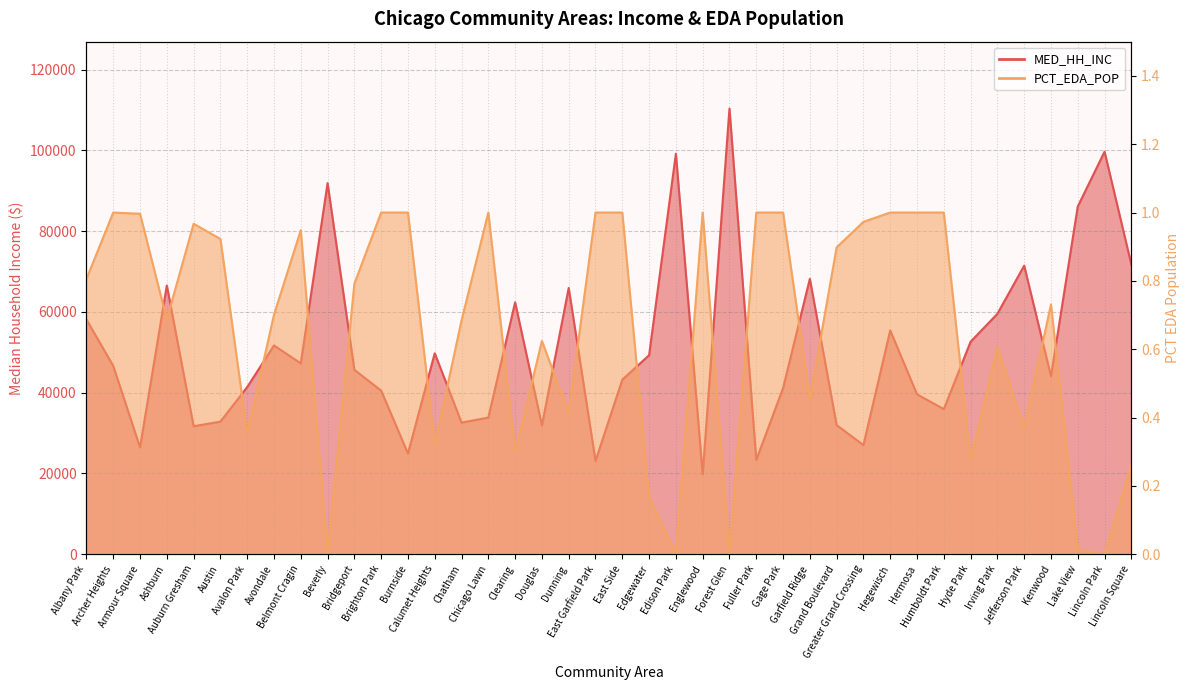

List the series in order of their overall mean, highest first.

MED_HH_INC, PCT_EDA_POP